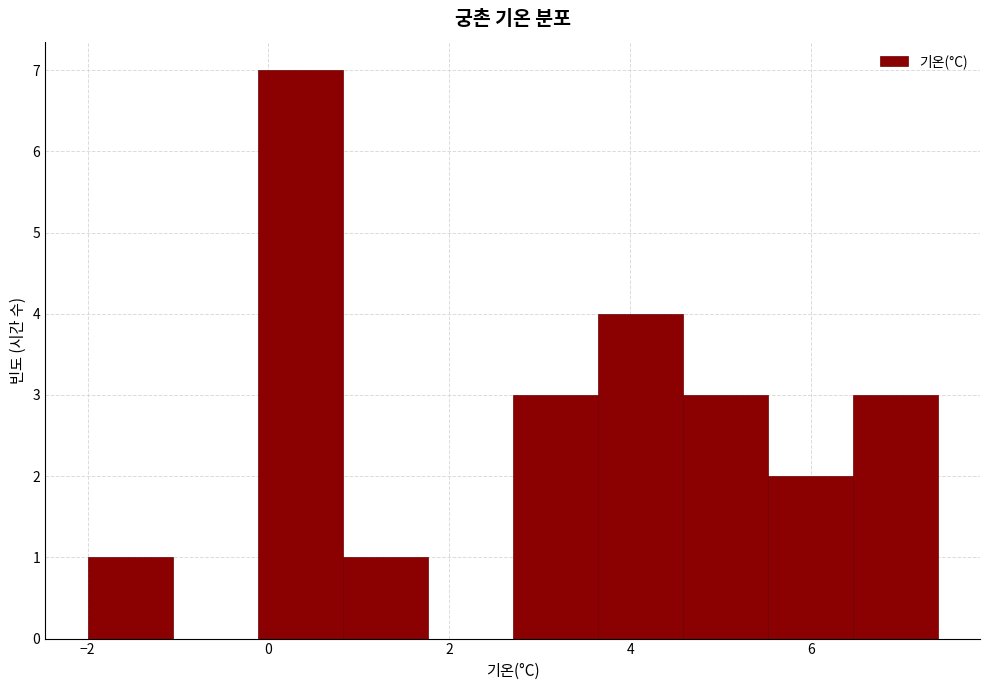

Reading left to right, list every bar in this chart as the range it spans on the x-axis followed by its height. Neither the bar edges nor the heights are printed on the chart, so give them approximately, as read against the axes.

-2.00 to -1.06: 1
-1.06 to -0.12: 0
-0.12 to 0.82: 7
0.82 to 1.76: 1
1.76 to 2.70: 0
2.70 to 3.64: 3
3.64 to 4.58: 4
4.58 to 5.52: 3
5.52 to 6.46: 2
6.46 to 7.40: 3